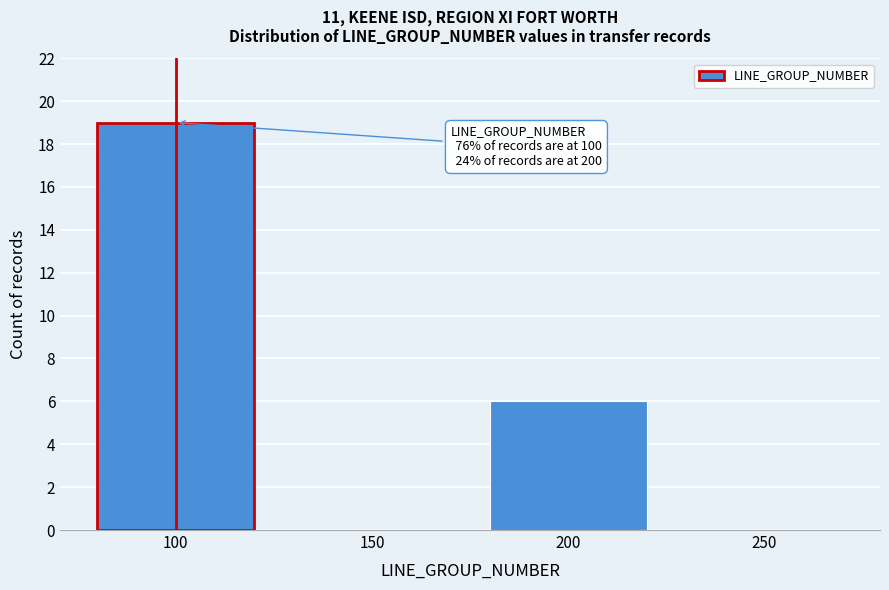

Reading right to left, extract all data points from this chart.

250=0	200=6	150=0	100=19